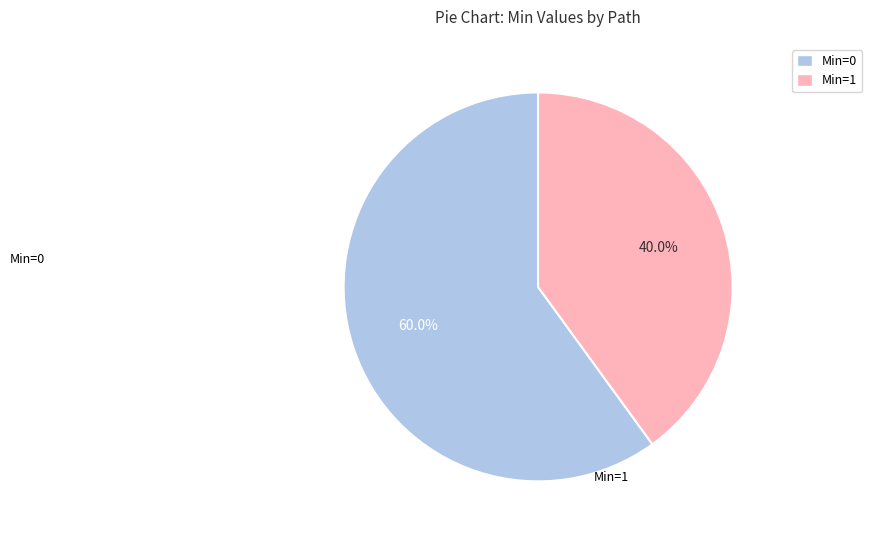

Rank the categories by value from highest to lowest.

Min=0, Min=1